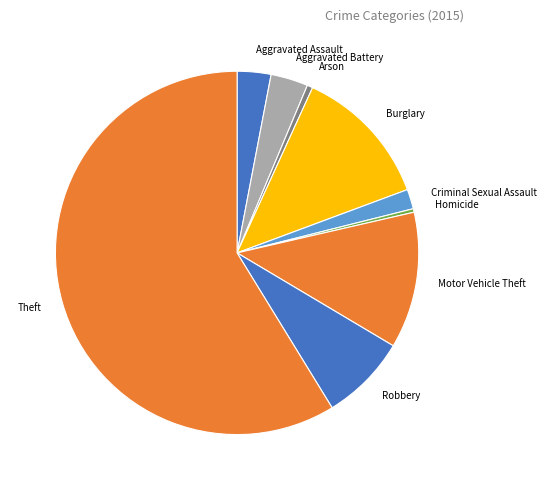

Is the sum of Motor Vehicle Theft and Homicide greater than half?

No